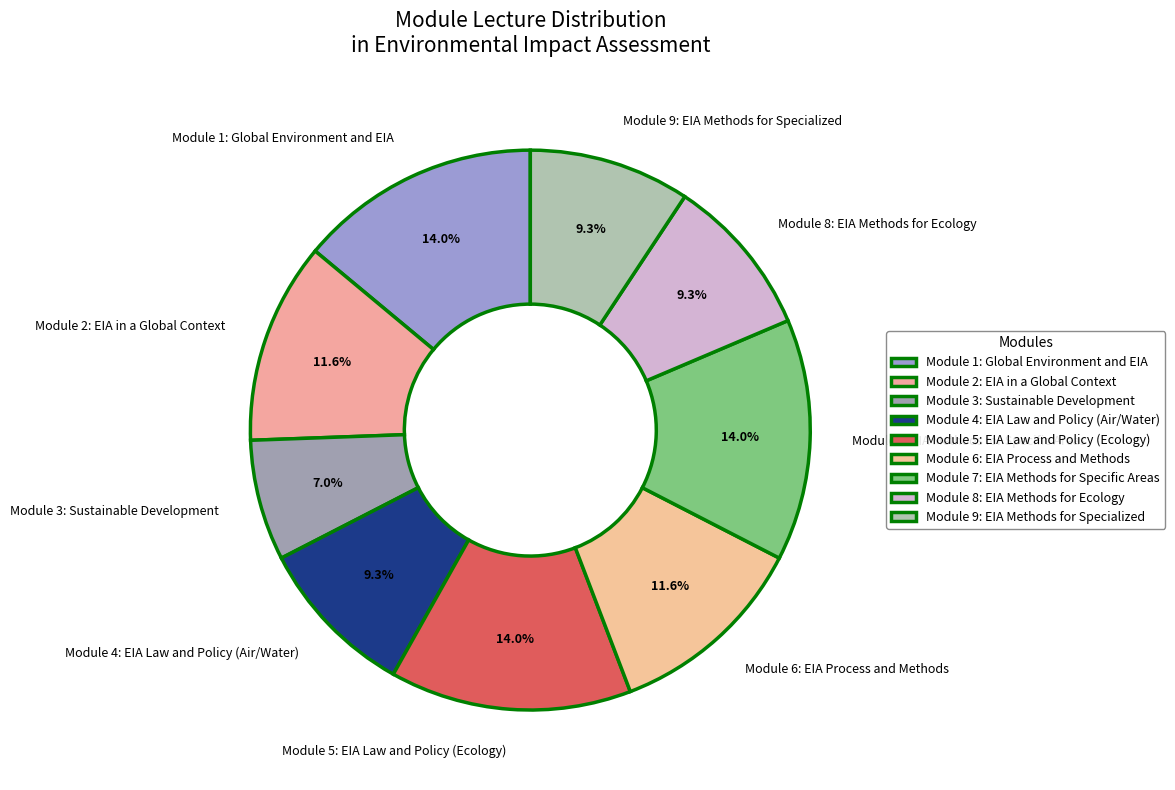

Count the number of slices in the pie.

9